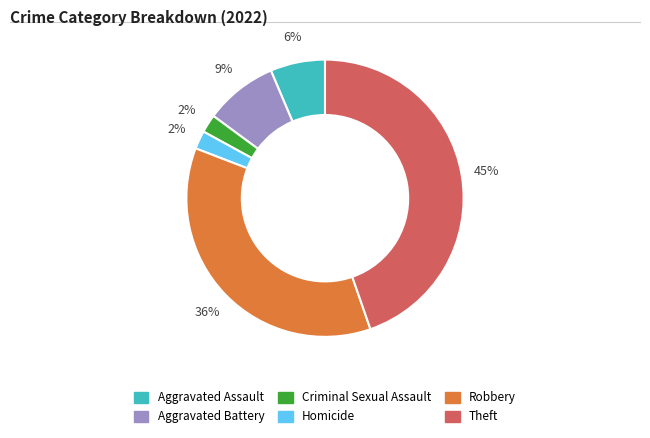

Is the sum of Aggravated Assault and Theft greater than half?

Yes